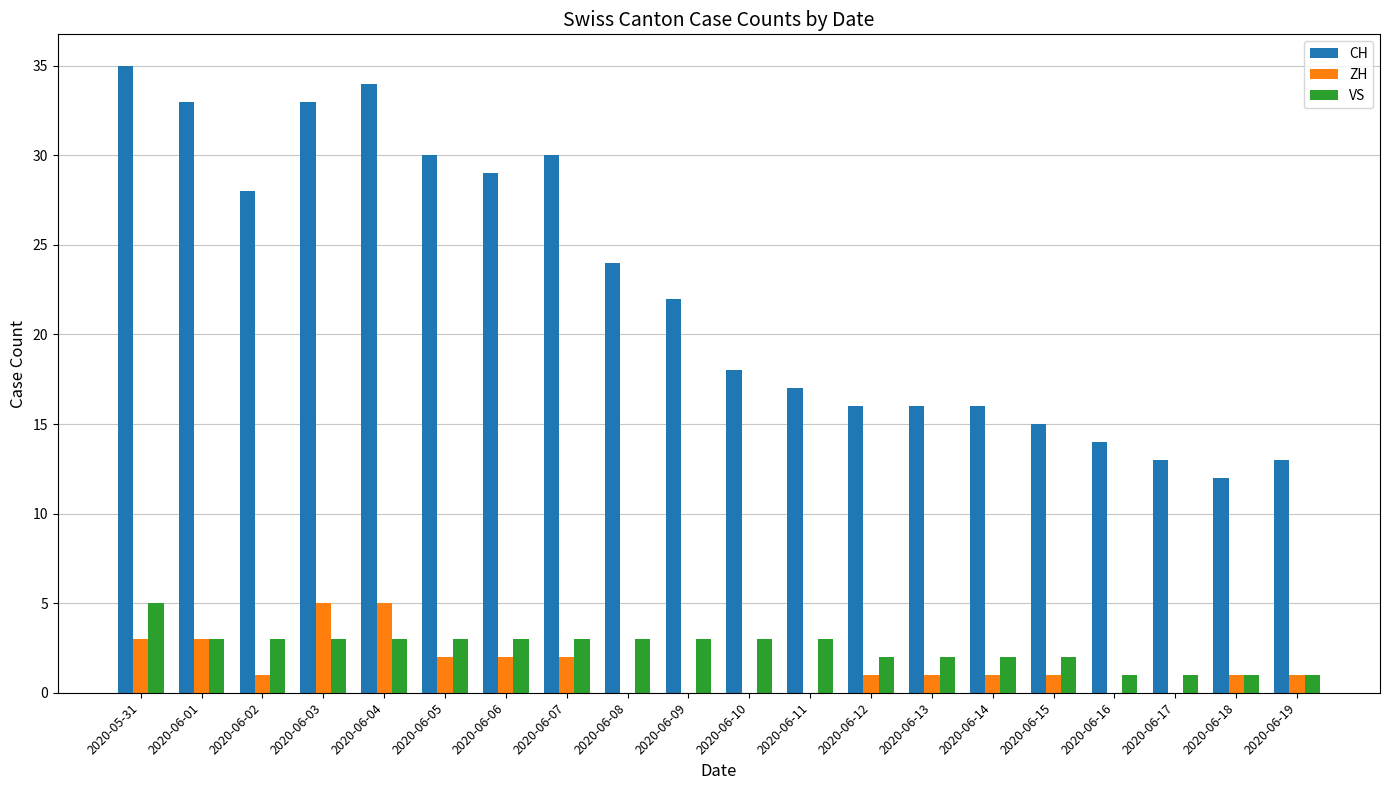

What is the sum of the ZH values at 2020-06-12 and 2020-06-07?

3